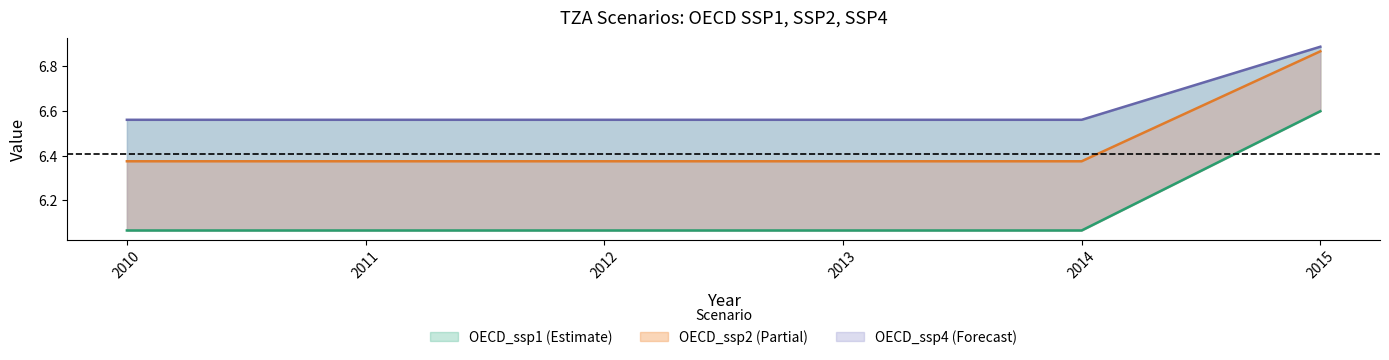

Which has a higher value, 2014 or 2015?

2015